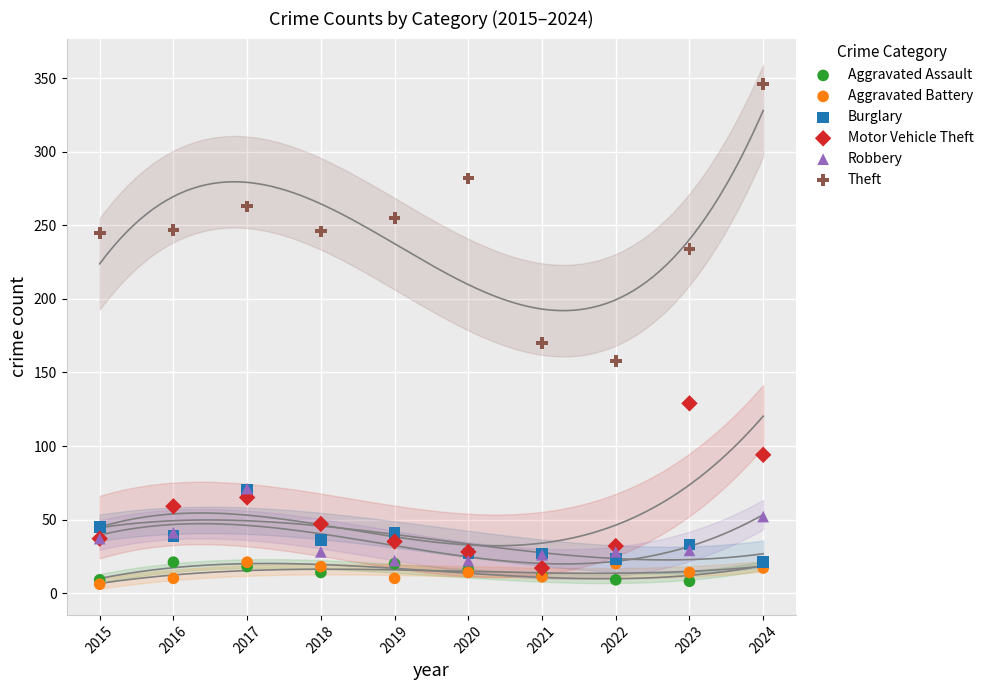

Across all series, what Y value is closest to 176?

170